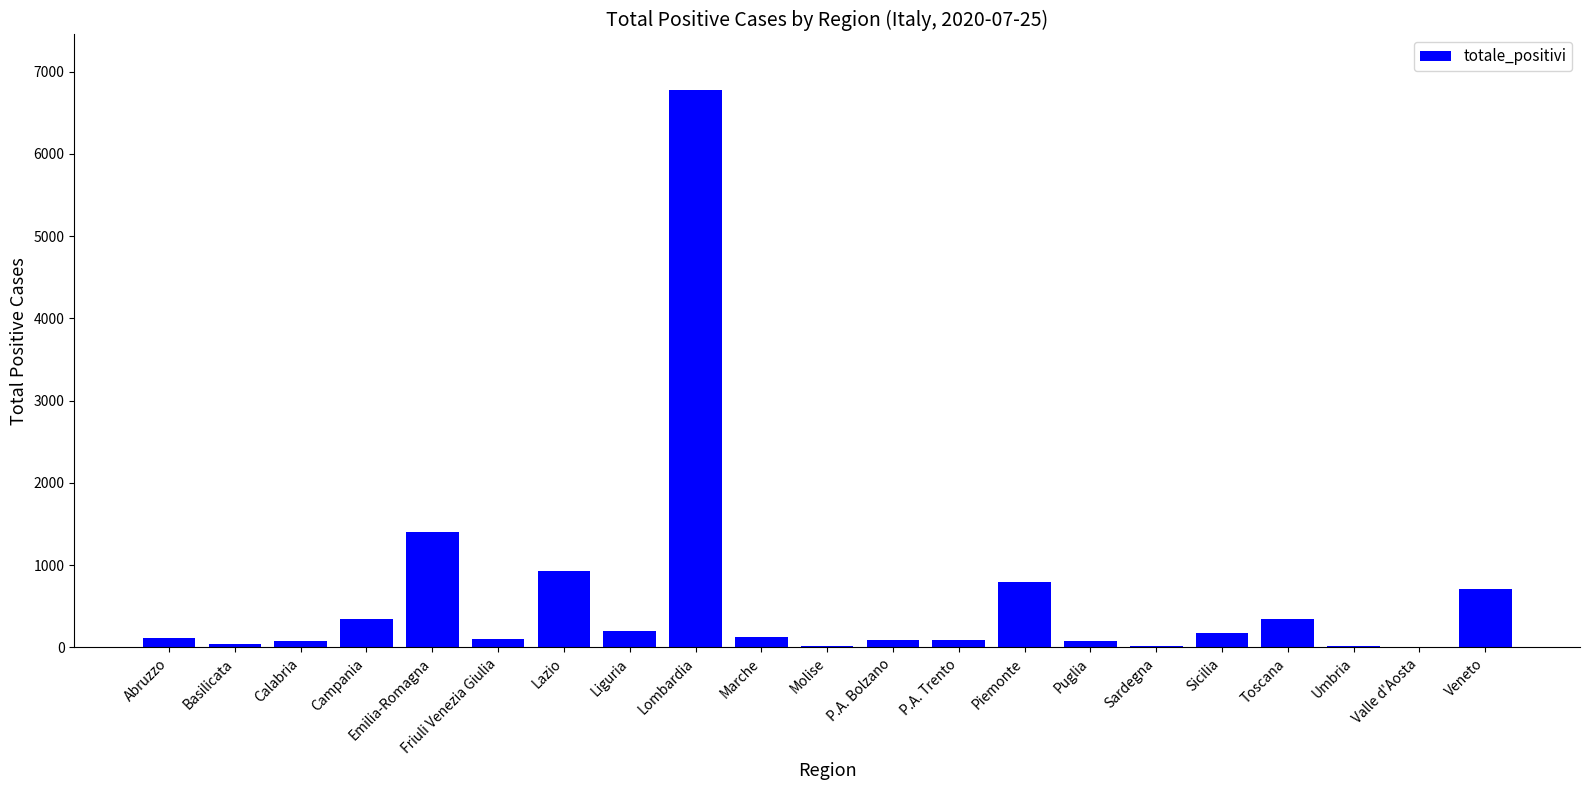

Which has a higher value, Lazio or Toscana?

Lazio